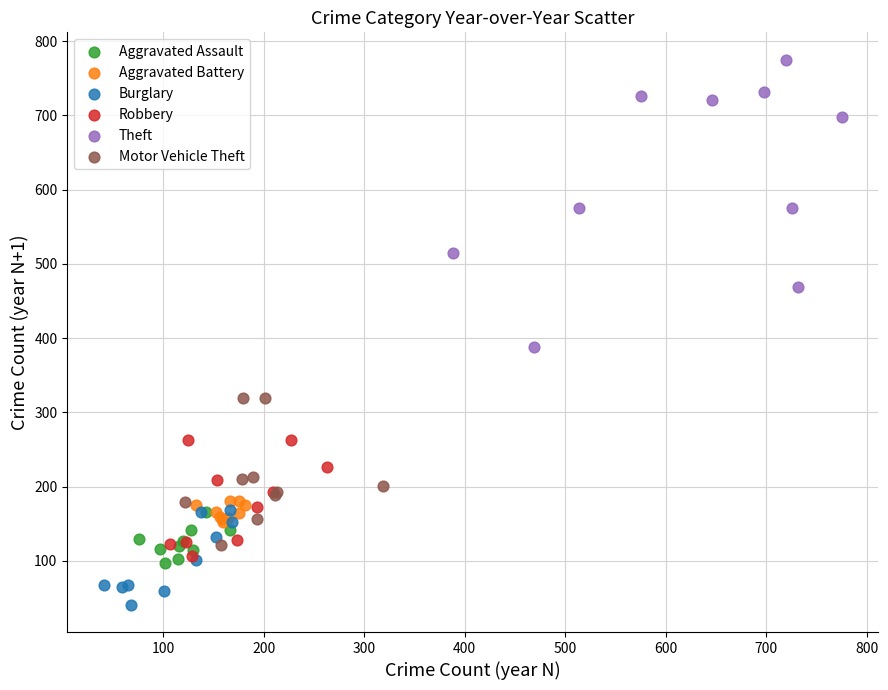

Which series reaches the minimum Y coordinate?

Burglary